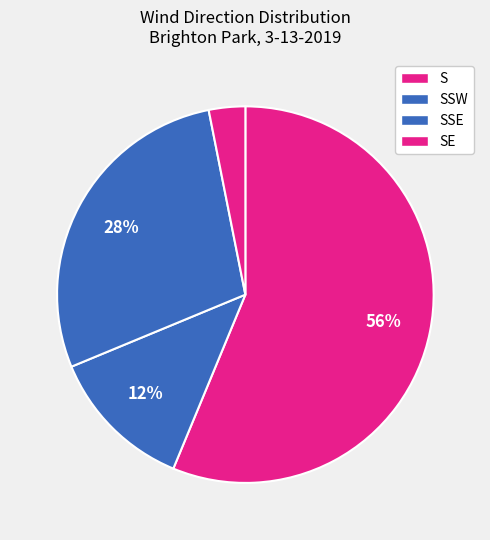

How many segments does this pie chart have?

4